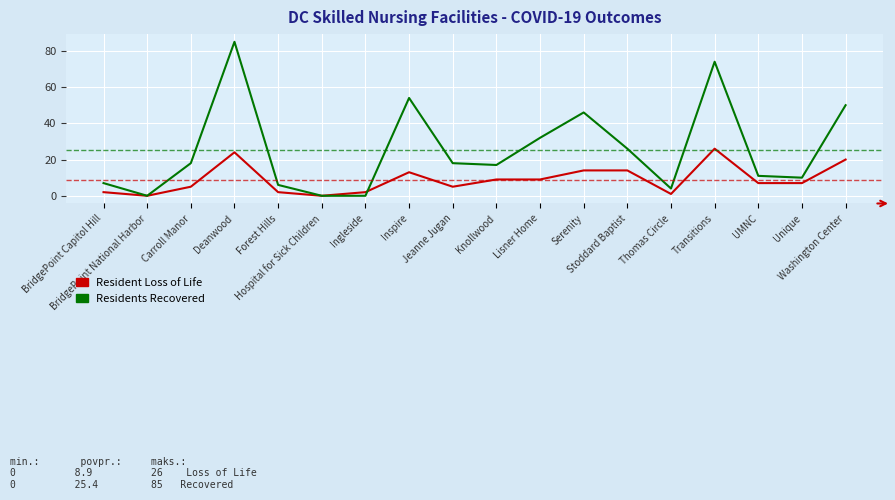

What is the spread (max minus min) of values at Ingleside?

2